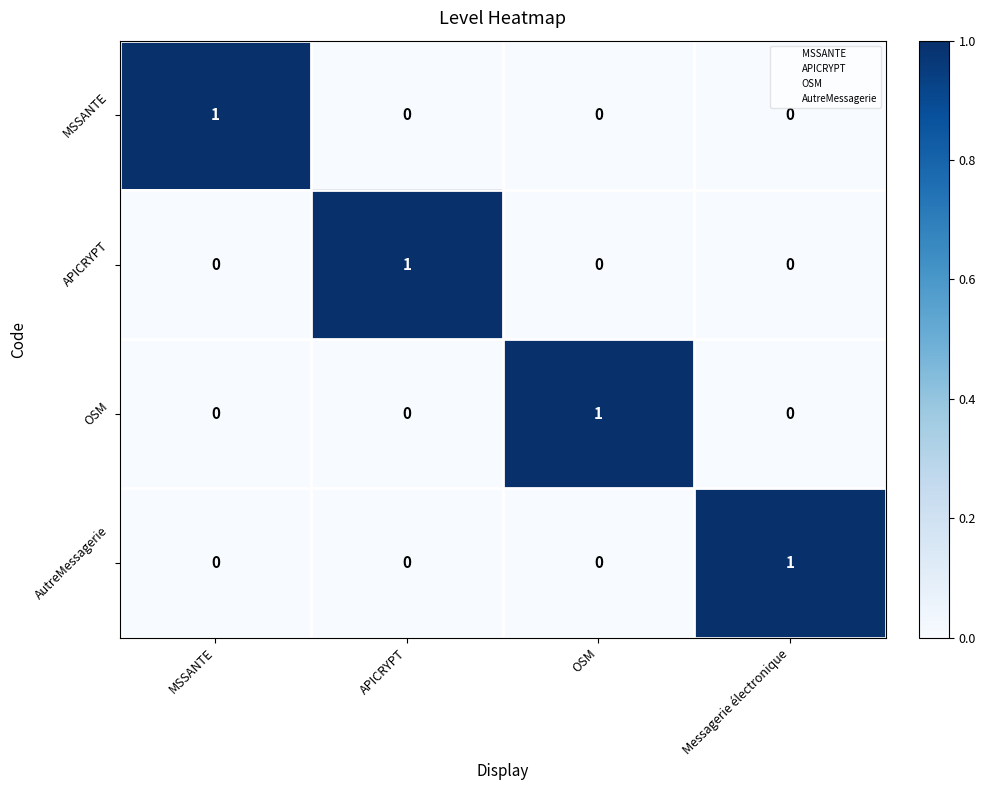

Which category has the highest value in the APICRYPT series?

APICRYPT